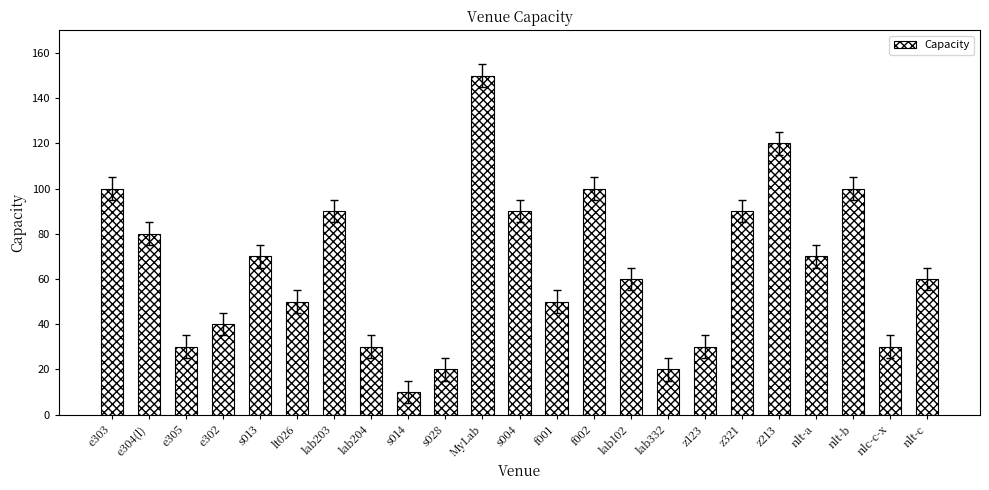

What is the label of the 5th bar from the right?

z213